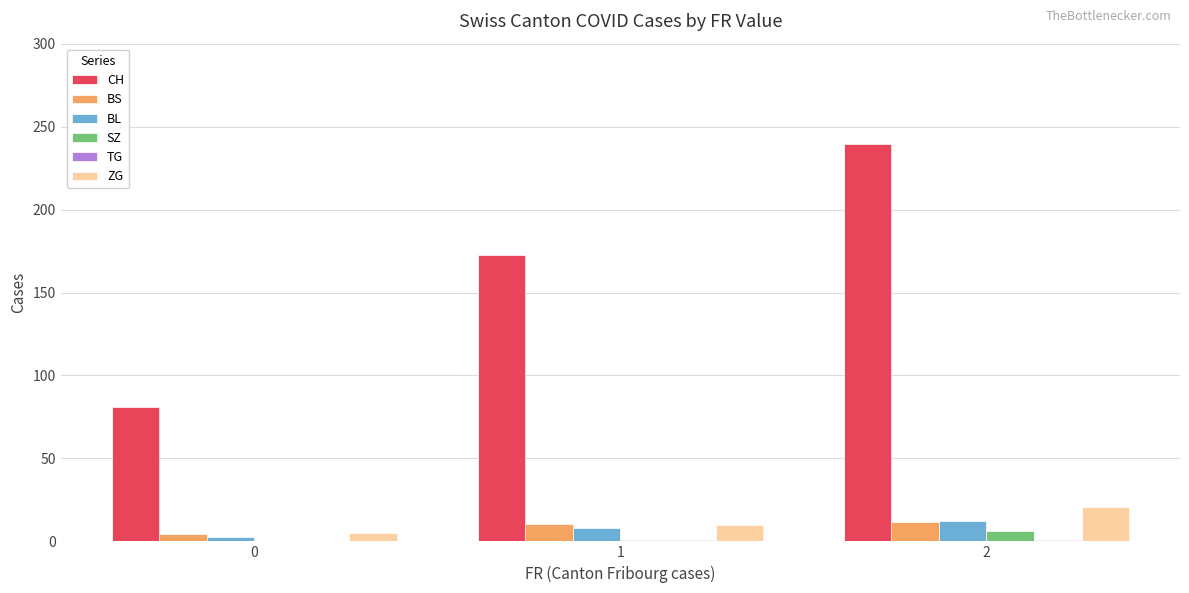

Between 0 and 2, which series saw the biggest shift?

CH